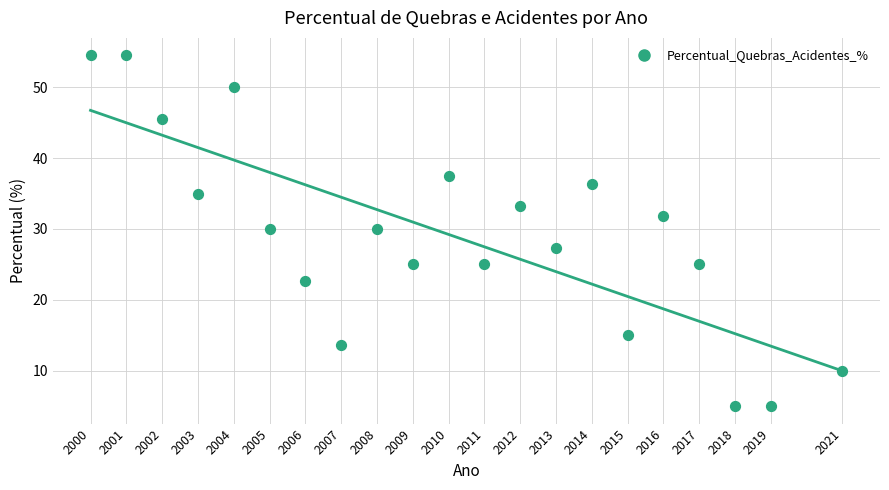

What is the range of X values (max minus min)?

21.0